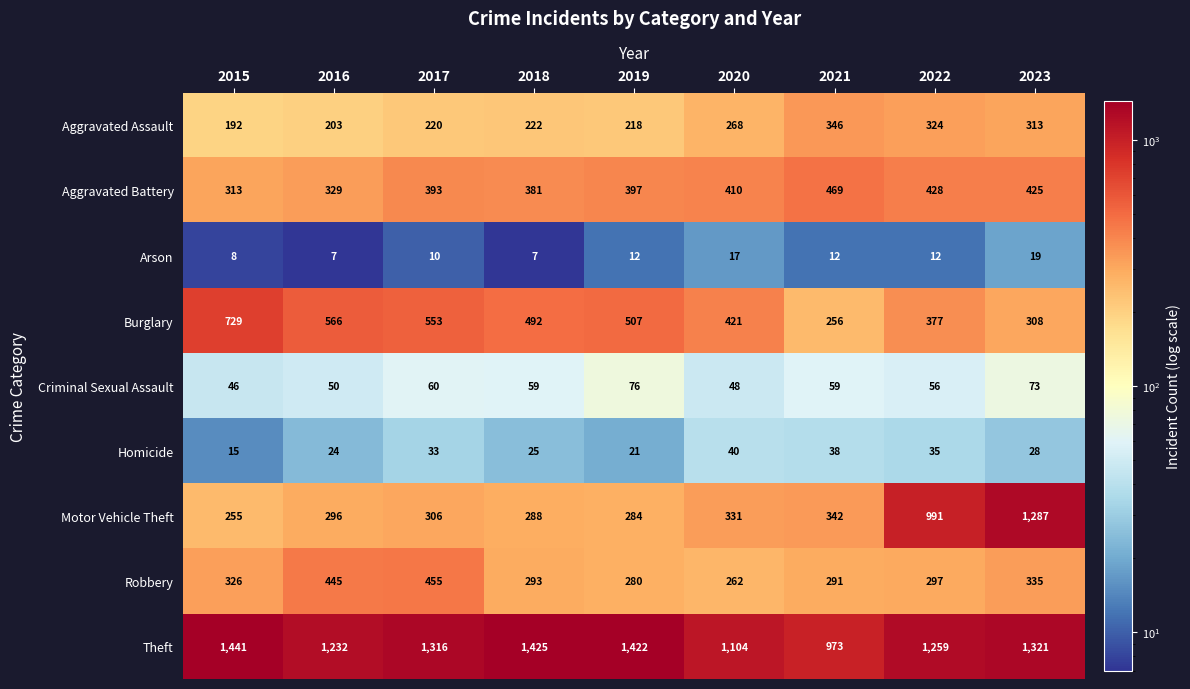

What is the average value of the Arson series?

12